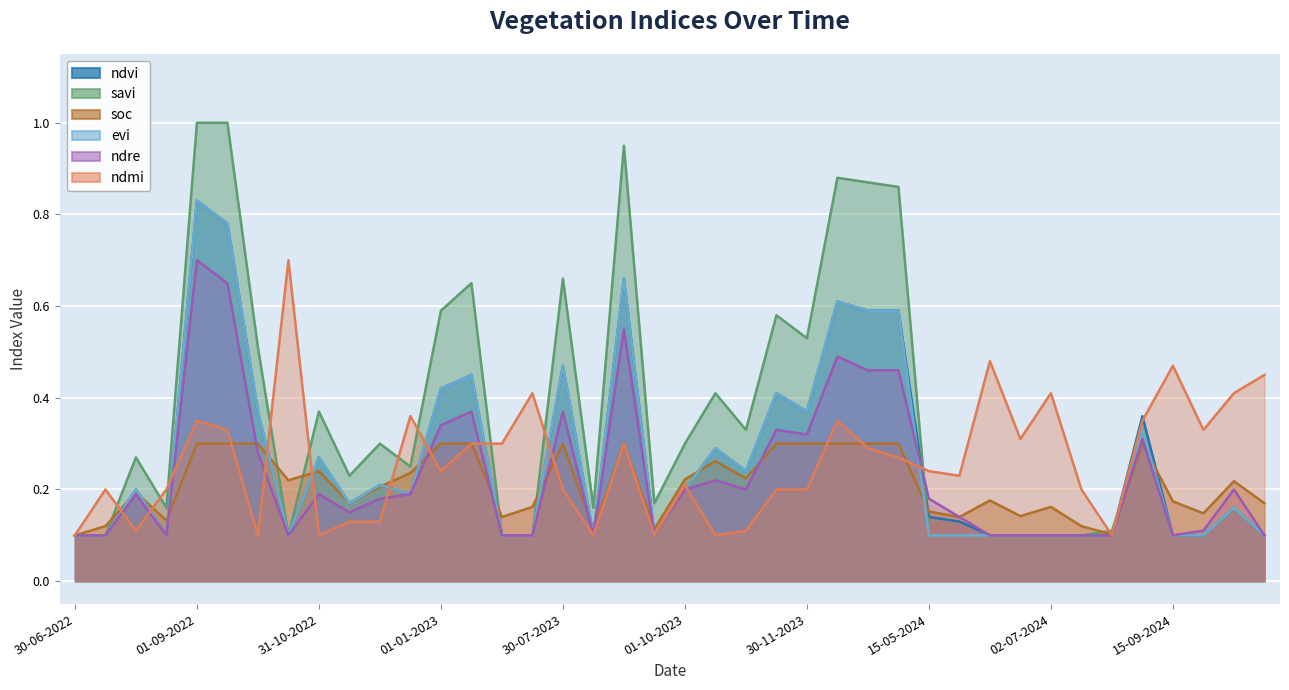

In ndre, how many points are lower than both neighbors (excluding endpoints)?

8